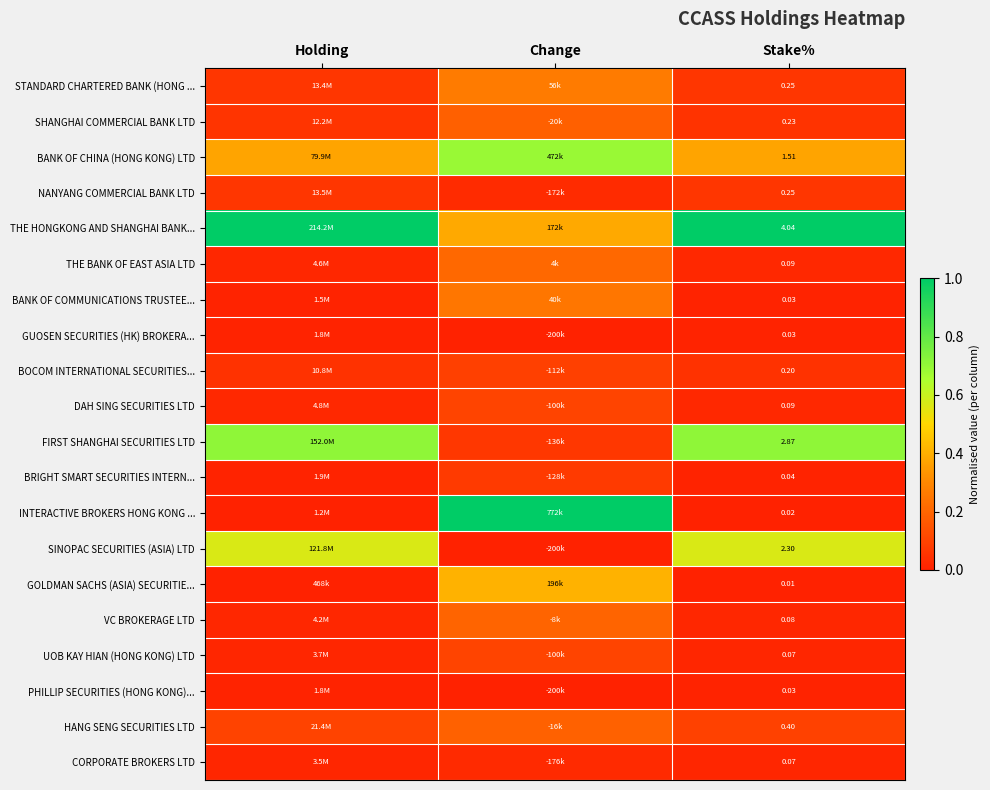

Rank the categories by NANYANG COMMERCIAL BANK LTD value from lowest to highest.

Change, Stake%, Holding